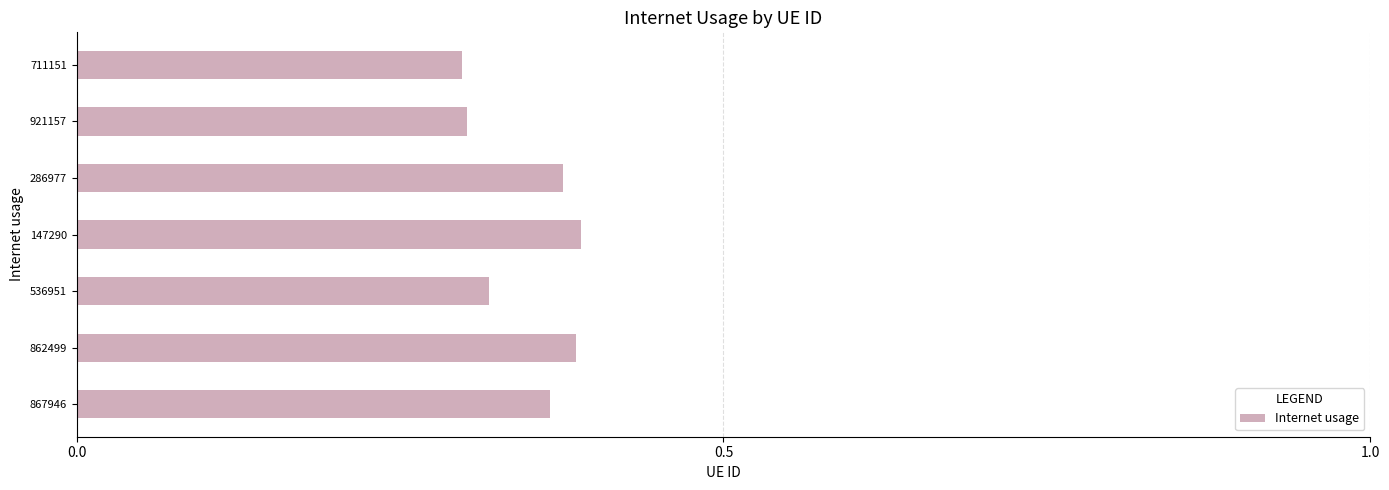

Between 921157 and 286977, which is larger?

286977